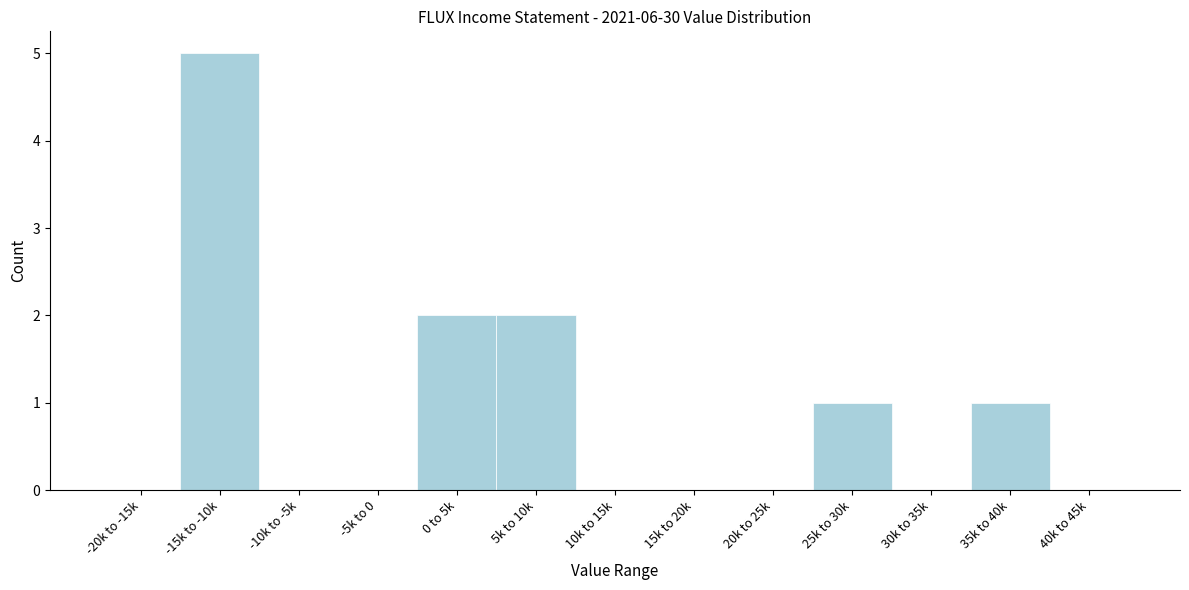

Reading left to right, transcribe all the data shown in this chart.

-20k to -15k=0	-15k to -10k=5	-10k to -5k=0	-5k to 0=0	0 to 5k=2	5k to 10k=2	10k to 15k=0	15k to 20k=0	20k to 25k=0	25k to 30k=1	30k to 35k=0	35k to 40k=1	40k to 45k=0